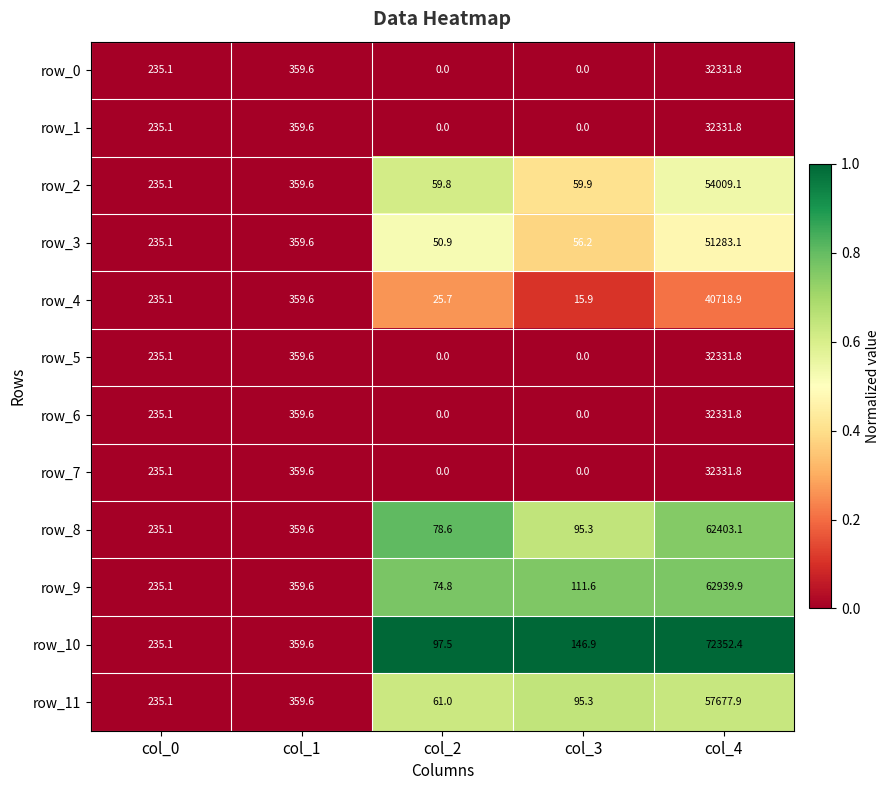

What is the sum of all row_11 values?

58428.9